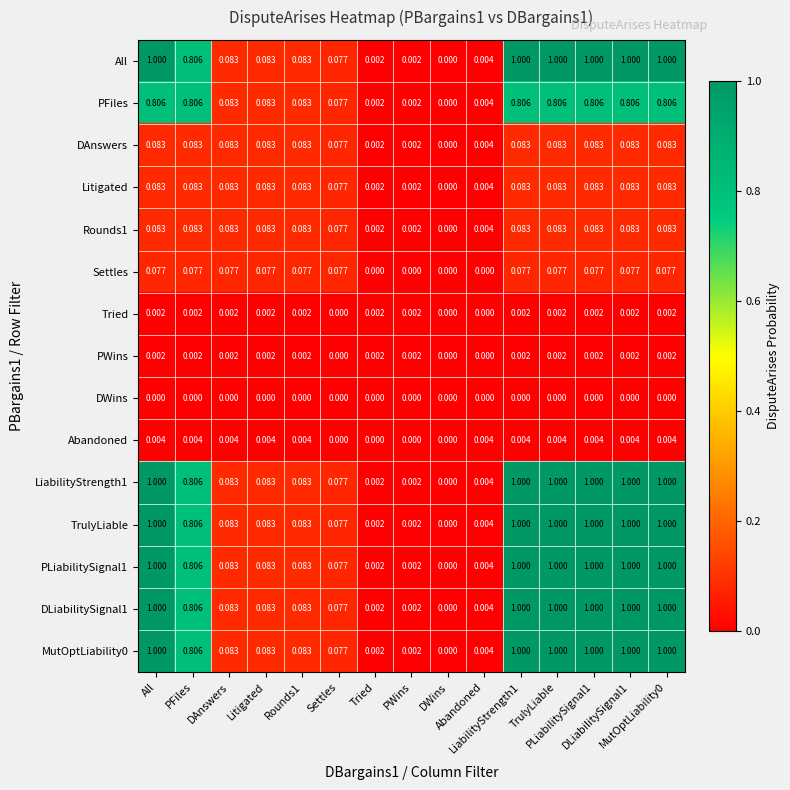

How many series are shown in this chart?

15